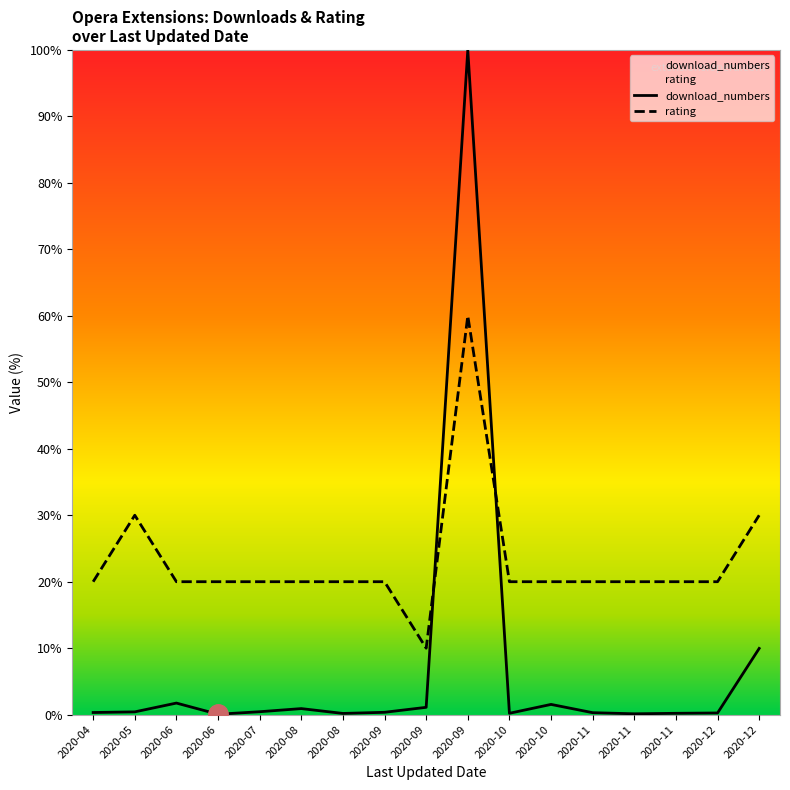

What are all the series names shown in the legend?

download_numbers, rating